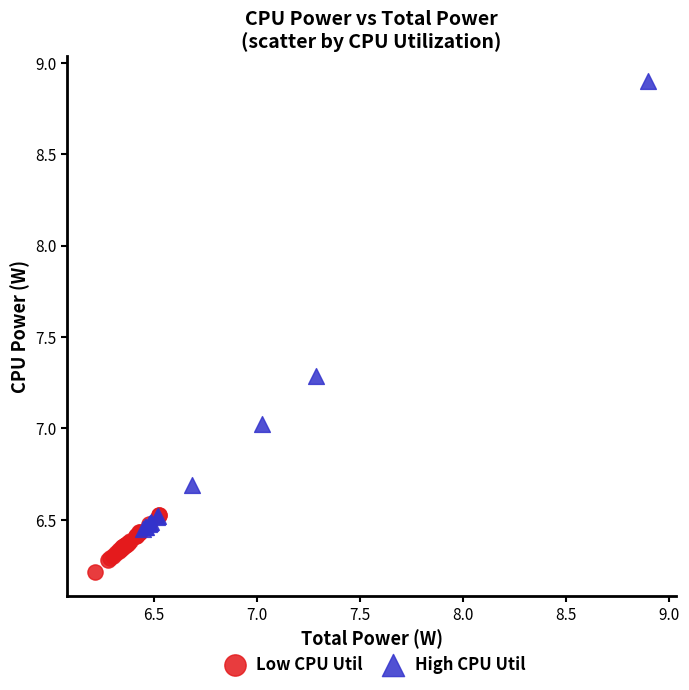

Which series contains the highest Y value?

High CPU Util